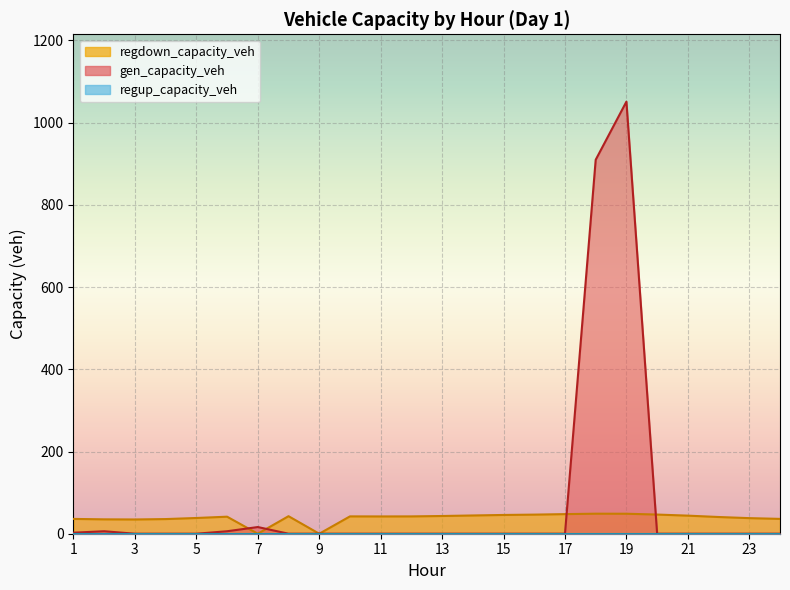

At which category is the sum across all series the highest?

19